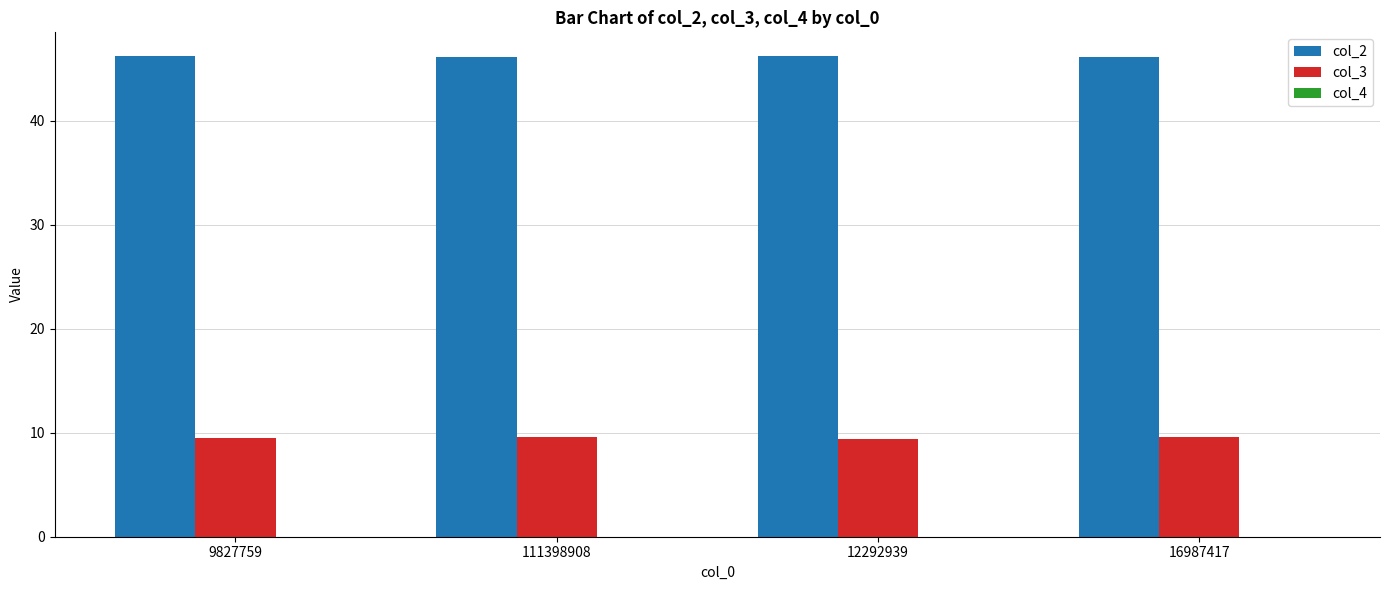

The value of col_2 at 12292939 is 13.8. True or false?

False